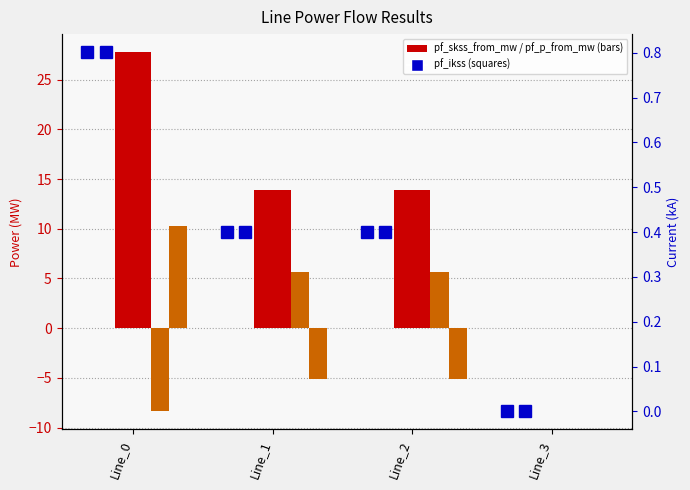

What is the approximate value of pf_p_to_mw at Line_0?

10.3